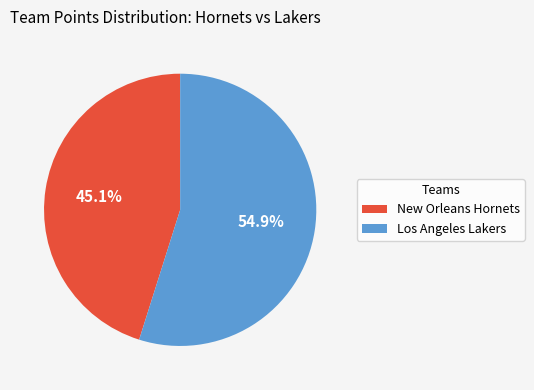

Rank the categories by value from highest to lowest.

Los Angeles Lakers, New Orleans Hornets